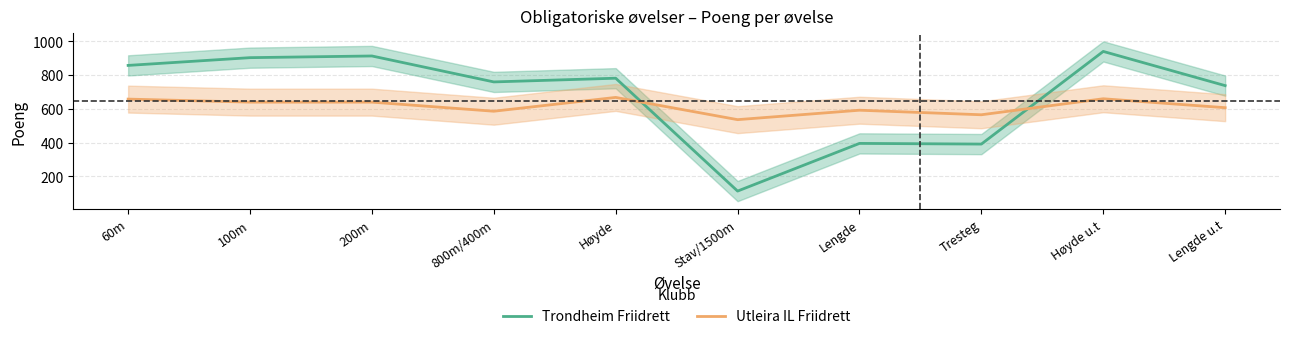

After their last crossing, which series has the higher values: Trondheim Friidrett or Utleira IL Friidrett?

Trondheim Friidrett